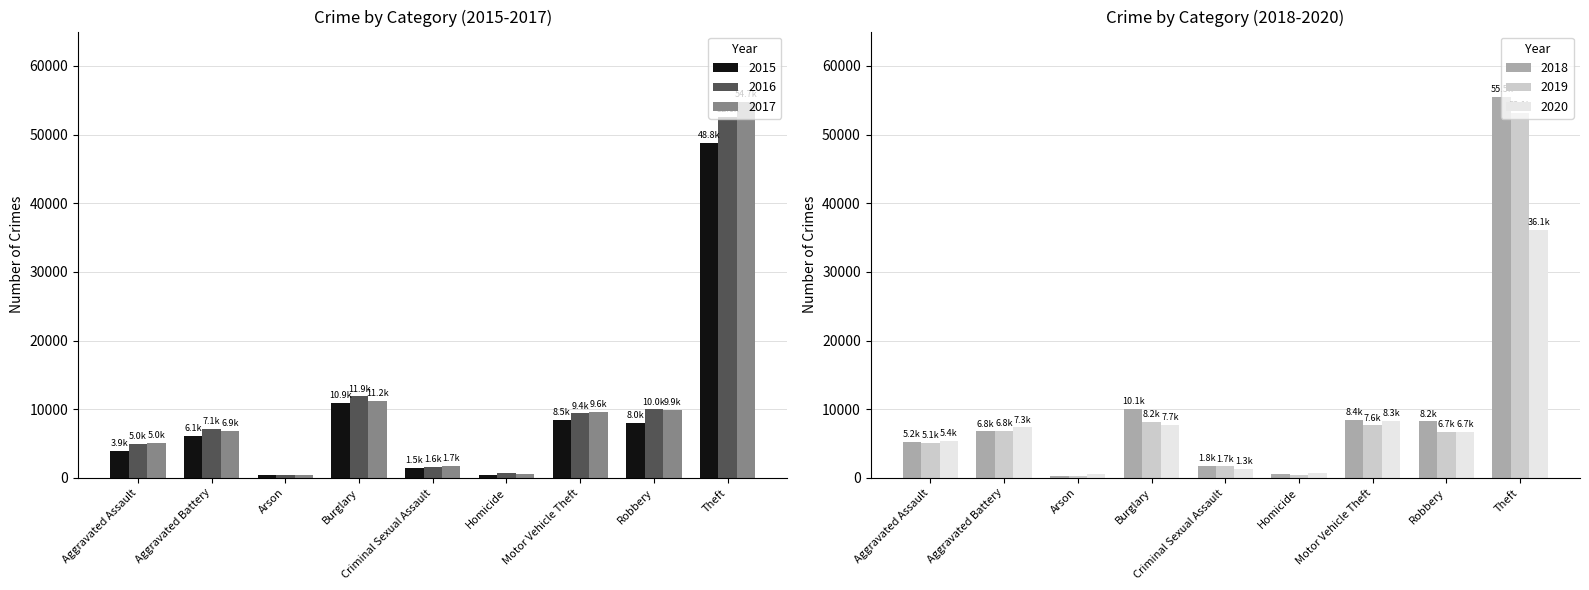

At which label does 2016 reach its peak?

Theft